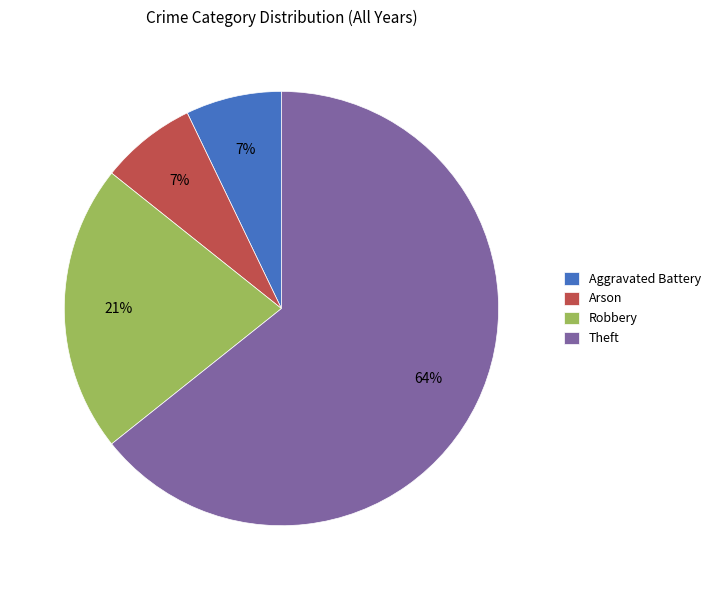

True or false: Robbery accounts for 21% of the total.

True